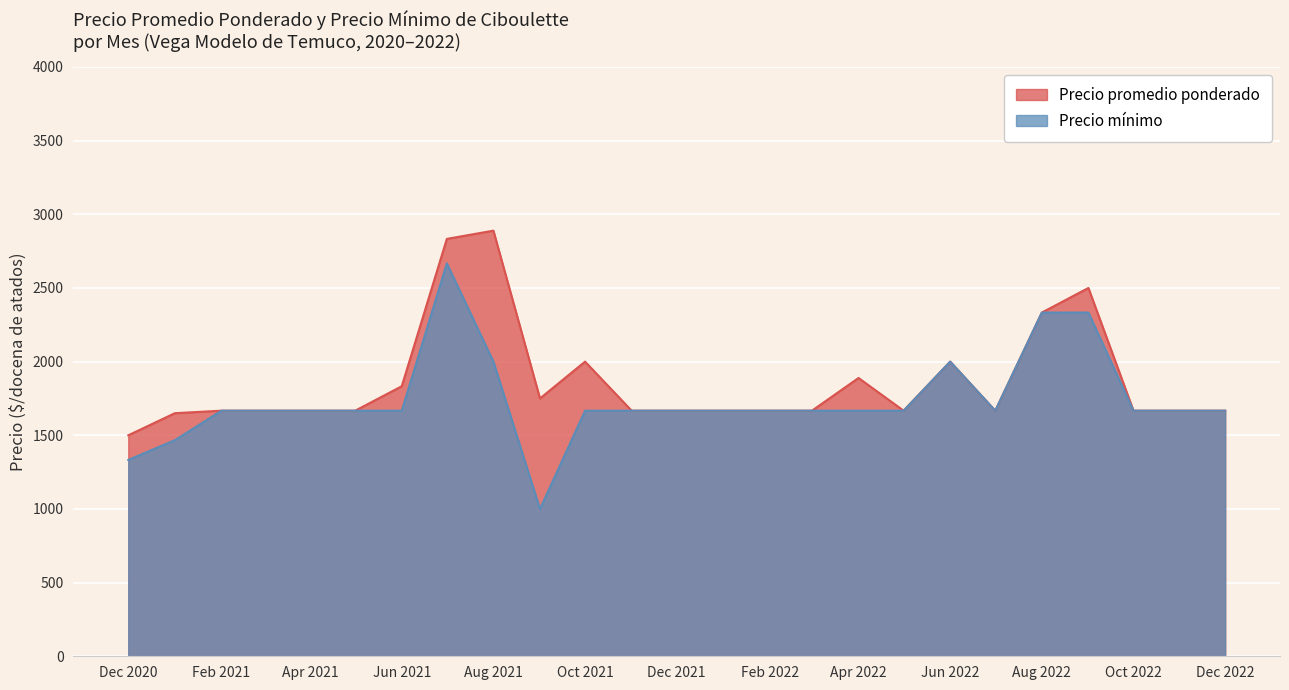

At which label is Precio promedio ponderado closest to 2194?

Aug 2022